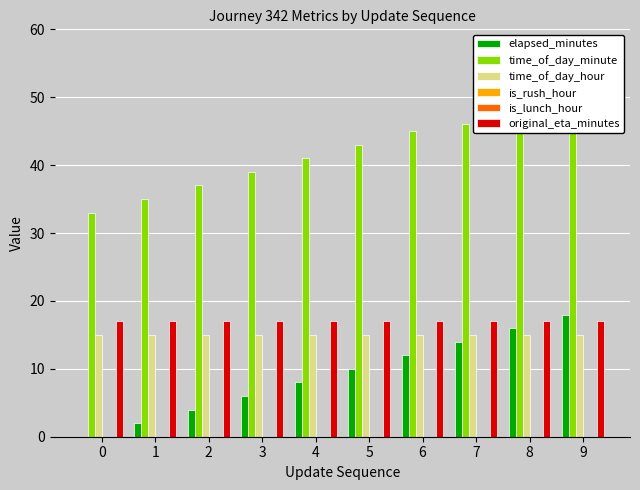

What is the value of the time_of_day_hour bar at the 9th from the left?

15.0